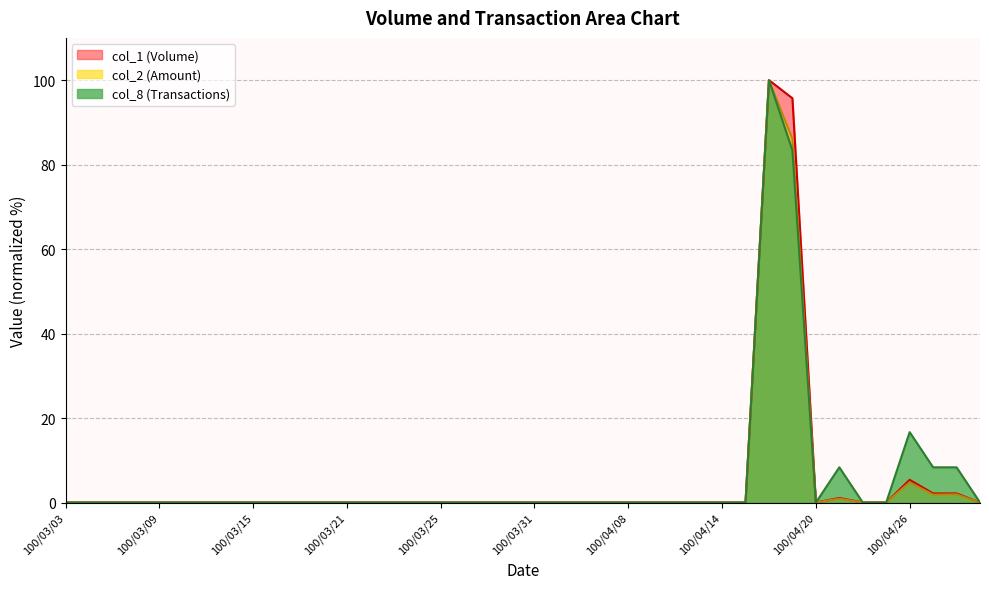

True or false: col_1 and col_8 cross at least once.

False